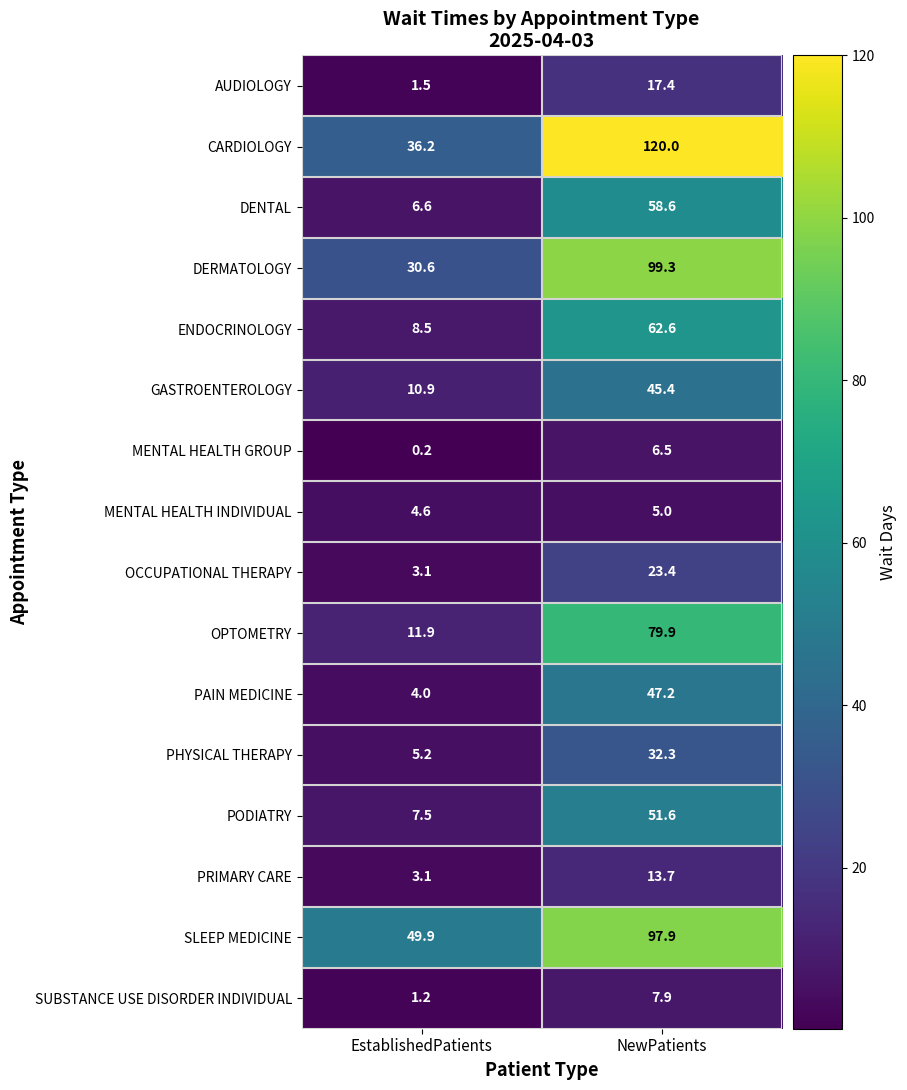

What is the sum of the CARDIOLOGY values at EstablishedPatients and NewPatients?

156.2